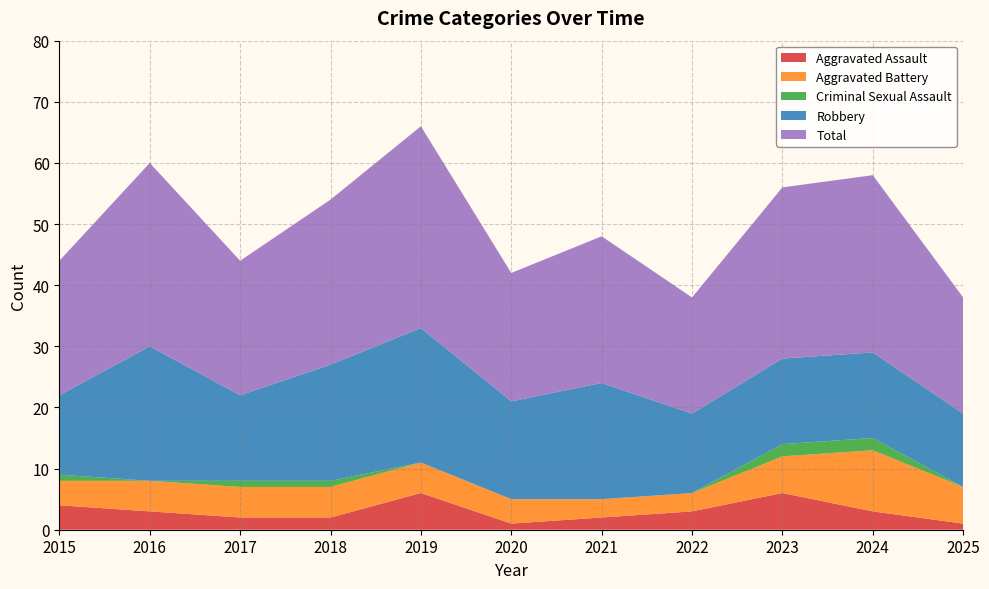

Reading right to left, extract all data points from this chart.

Aggravated Assault: 2025=1	2024=3	2023=6	2022=3	2021=2	2020=1	2019=6	2018=2	2017=2	2016=3	2015=4
Aggravated Battery: 2025=6	2024=10	2023=6	2022=3	2021=3	2020=4	2019=5	2018=5	2017=5	2016=5	2015=4
Criminal Sexual Assault: 2025=0	2024=2	2023=2	2022=0	2021=0	2020=0	2019=0	2018=1	2017=1	2016=0	2015=1
Robbery: 2025=12	2024=14	2023=14	2022=13	2021=19	2020=16	2019=22	2018=19	2017=14	2016=22	2015=13
Total: 2025=19	2024=29	2023=28	2022=19	2021=24	2020=21	2019=33	2018=27	2017=22	2016=30	2015=22